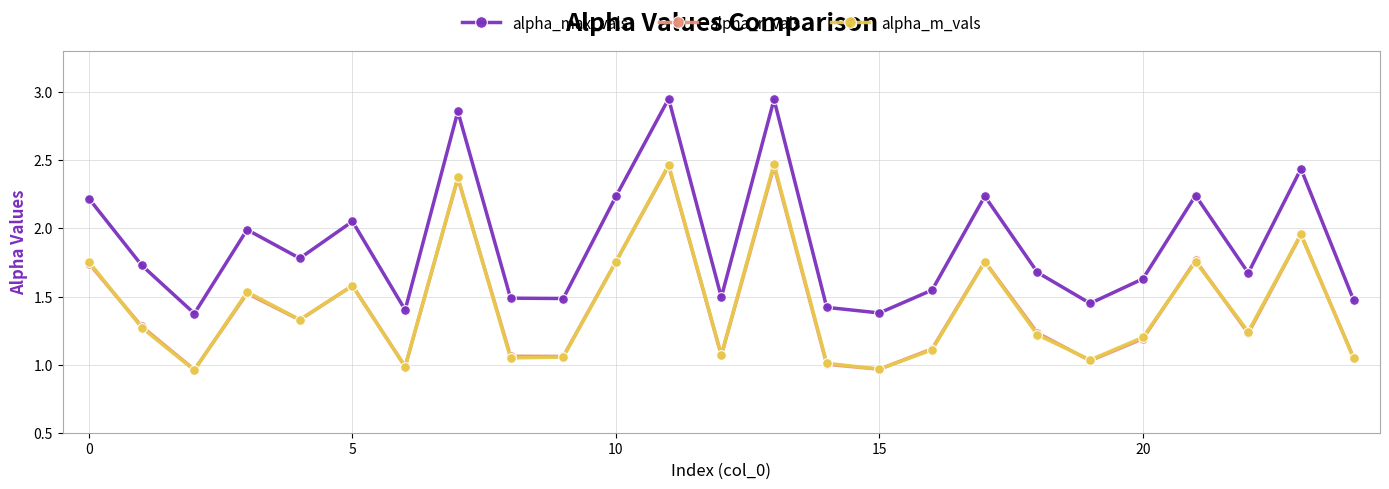

True or false: alpha_max_vals and alpha_r_vals cross at least once.

False